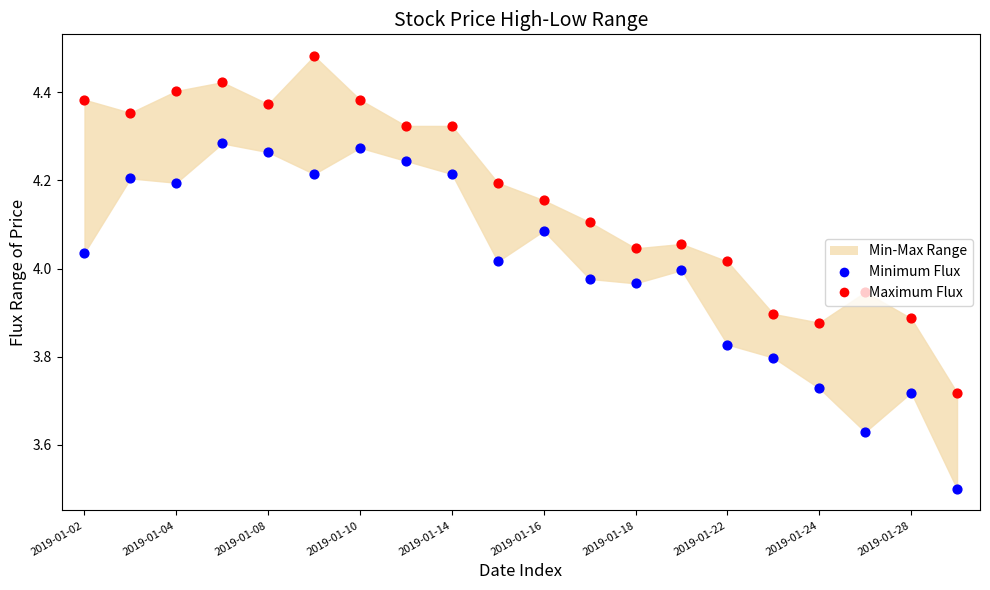

Which series reaches the minimum Y coordinate?

Minimum Flux